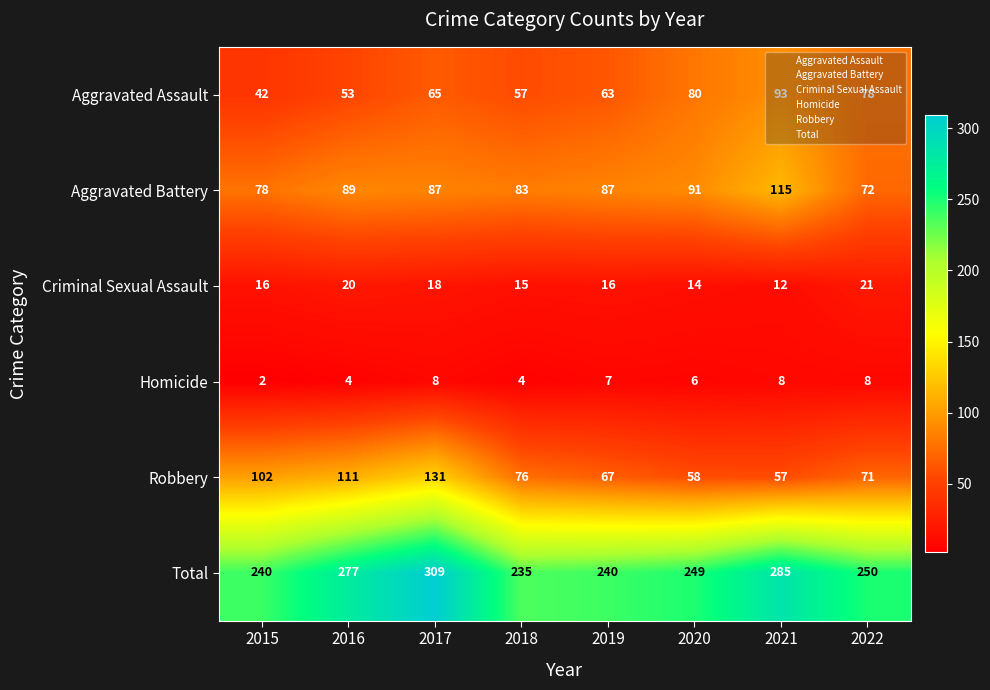

What is the difference between the maximum and minimum values in the Robbery series?

74